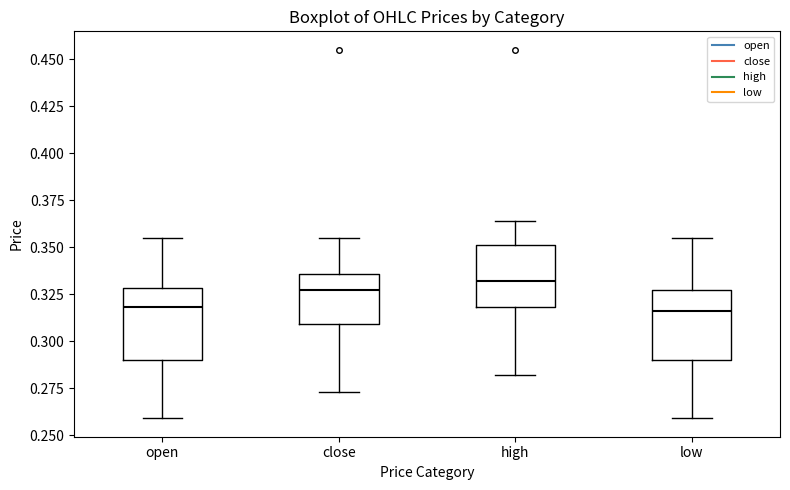

Reading left to right, read every box against the y-axis: the position of its median line, the range the box covers, and the ends of its whiskers. The values are not printed on the chart, so give them approximately, as read against the axis.

open: median 0.320, box 0.290 to 0.330, whiskers 0.260 to 0.355
close: median 0.325, box 0.310 to 0.335, whiskers 0.275 to 0.355
high: median 0.330, box 0.320 to 0.350, whiskers 0.280 to 0.365
low: median 0.315, box 0.290 to 0.325, whiskers 0.260 to 0.355